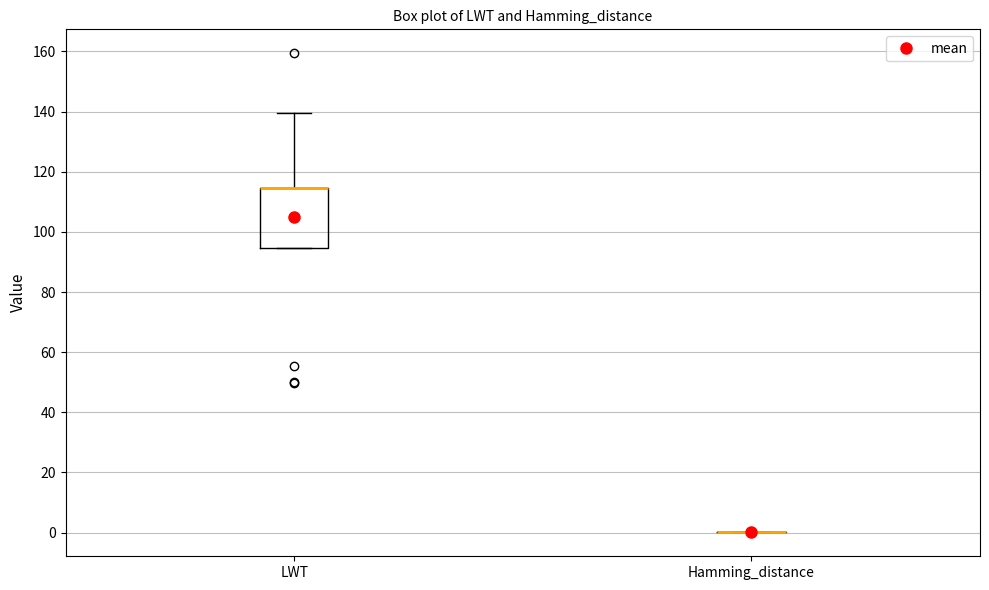

Which box is the tallest, from its lower edge to its upper edge?

LWT